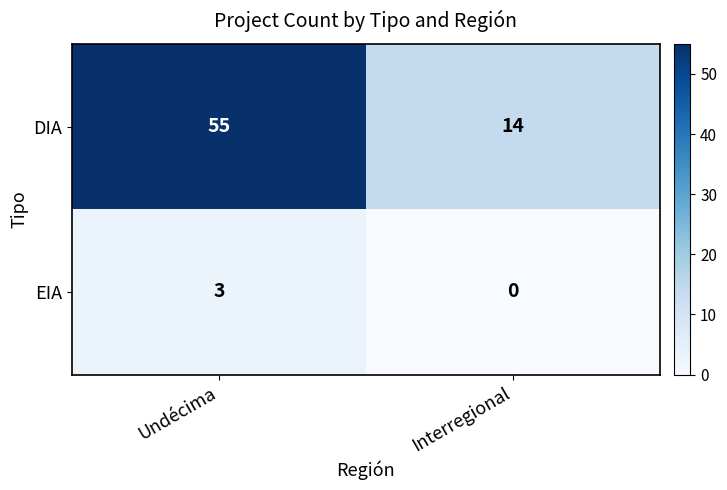

Which series has the largest range (max minus min)?

DIA